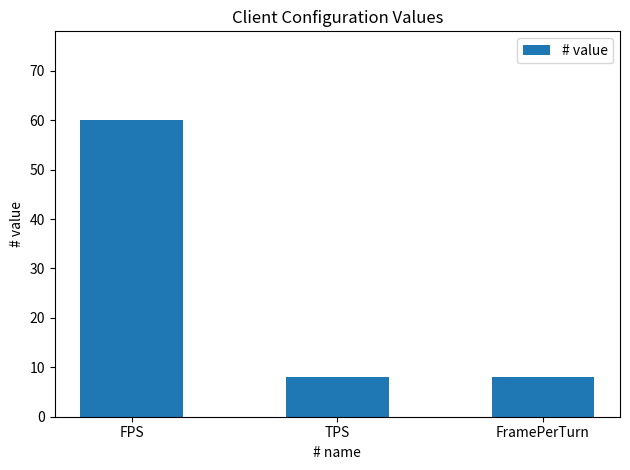

What is the minimum value shown in the chart?

8